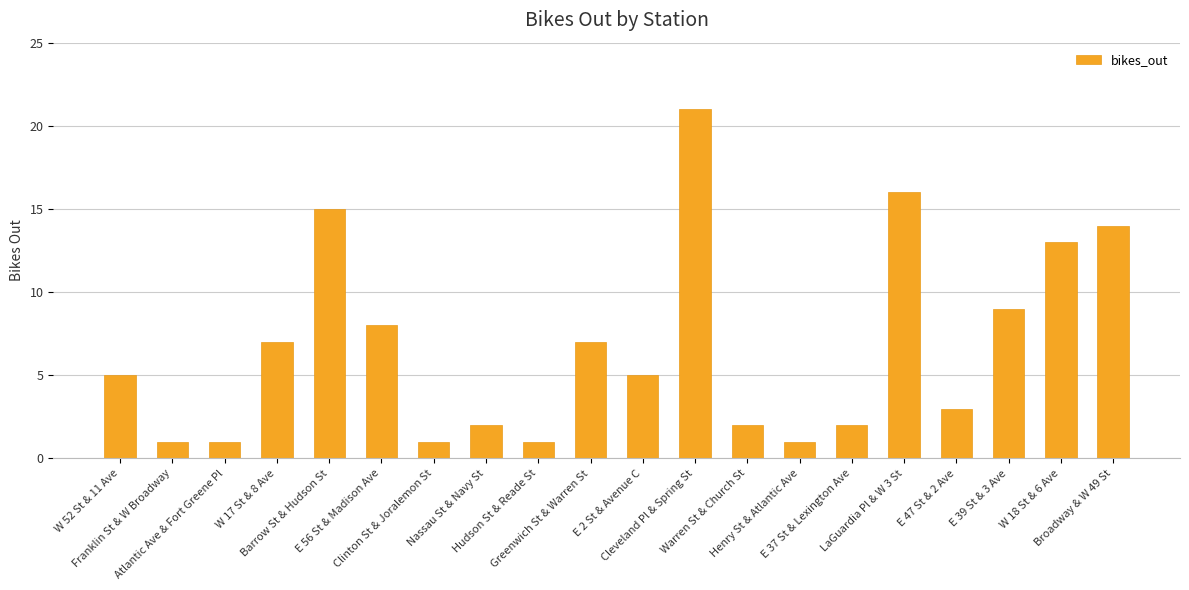

What value does the data have at W 18 St & 6 Ave, to the nearest 5?

15